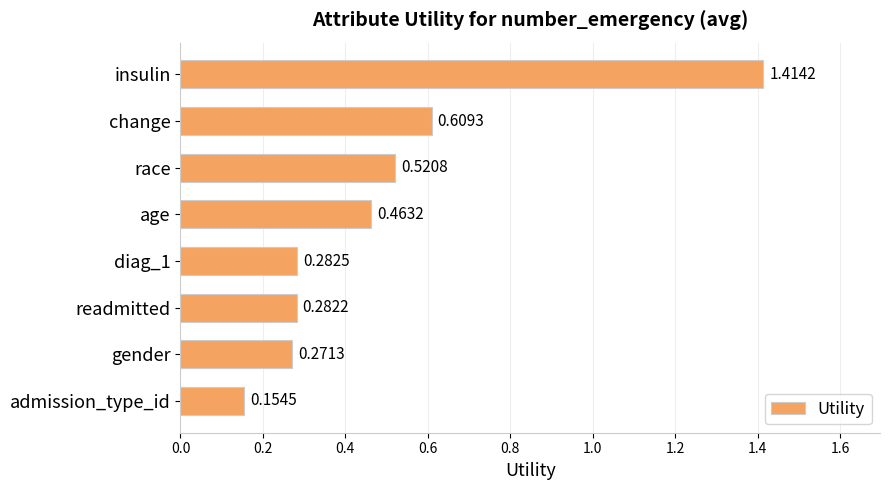

Where is the data nearest to the value 0?

admission_type_id